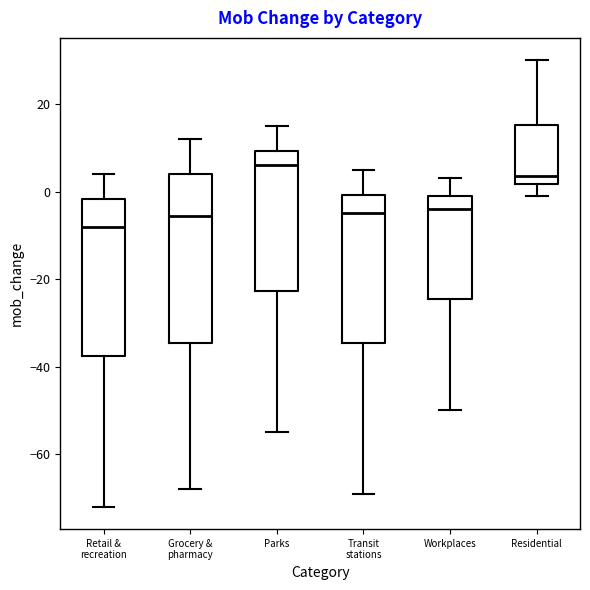

Reading left to right, transcribe this box plot: for each box, give where its median line is, the range the box spans, and where its two whiskers end, as read against the y-axis. The values are not printed on the chart, so give them approximately, as read against the axis.

Retail & recreation: median -8, box -38 to -2, whiskers -72 to 4
Grocery & pharmacy: median -6, box -34 to 4, whiskers -68 to 12
Parks: median 6, box -22 to 10, whiskers -54 to 16
Transit stations: median -4, box -34 to 0, whiskers -68 to 6
Workplaces: median -4, box -24 to 0, whiskers -50 to 4
Residential: median 4, box 2 to 16, whiskers 0 to 30